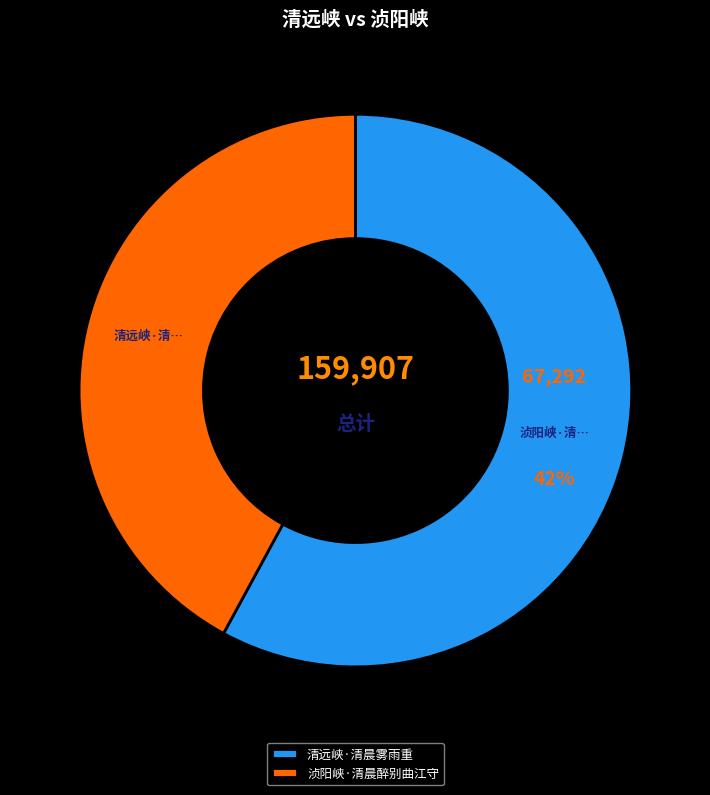

Is 清远峡·清晨雾雨重 the majority of the pie?

Yes